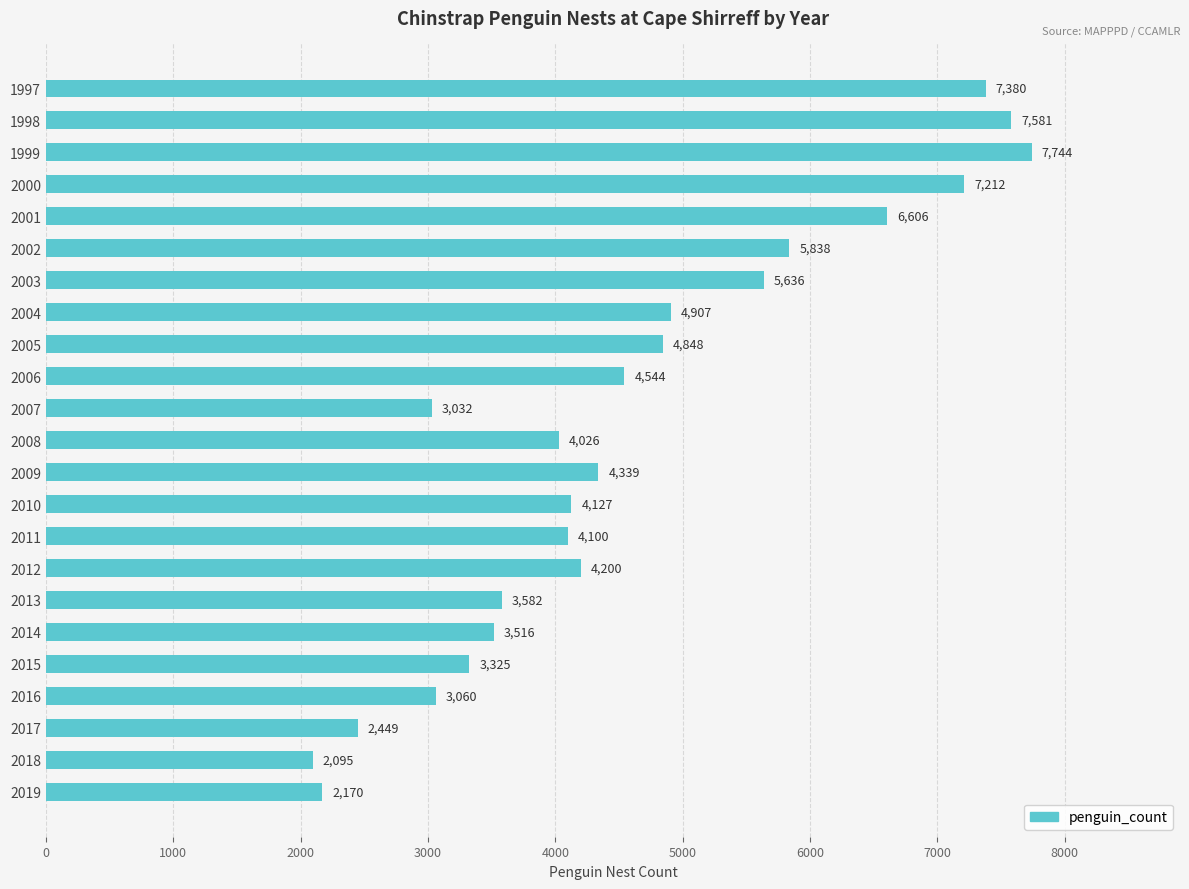

List the labels in order of value, largest first.

1999, 1998, 1997, 2000, 2001, 2002, 2003, 2004, 2005, 2006, 2009, 2012, 2010, 2011, 2008, 2013, 2014, 2015, 2016, 2007, 2017, 2019, 2018